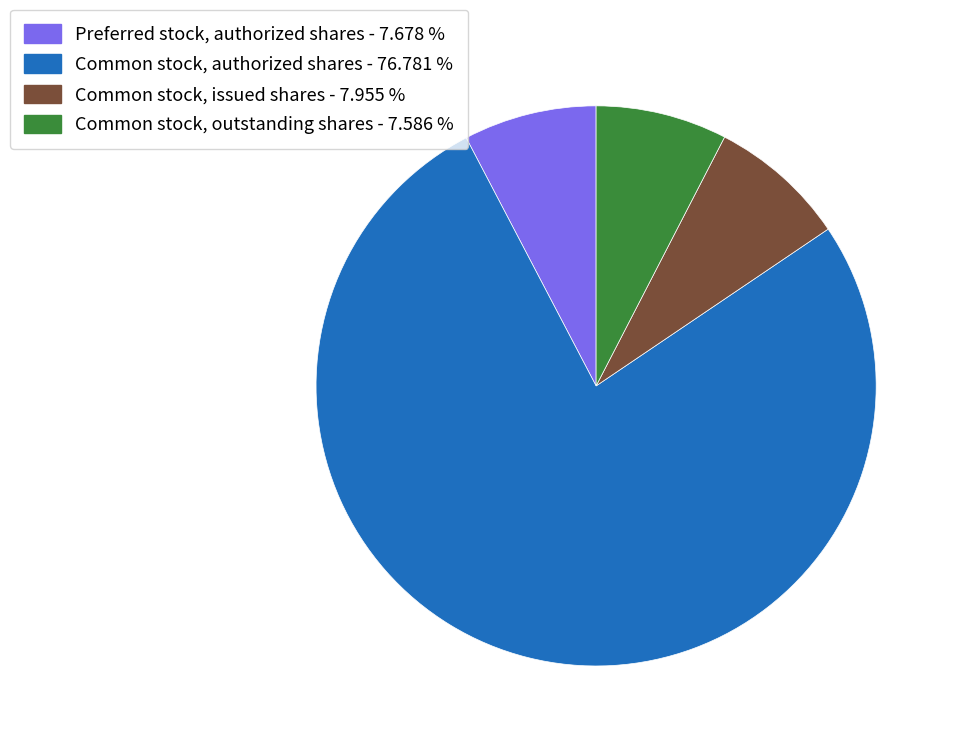

Do Common stock, outstanding shares - 7.586 % and Common stock, issued shares - 7.955 % together represent more than half of the pie?

No